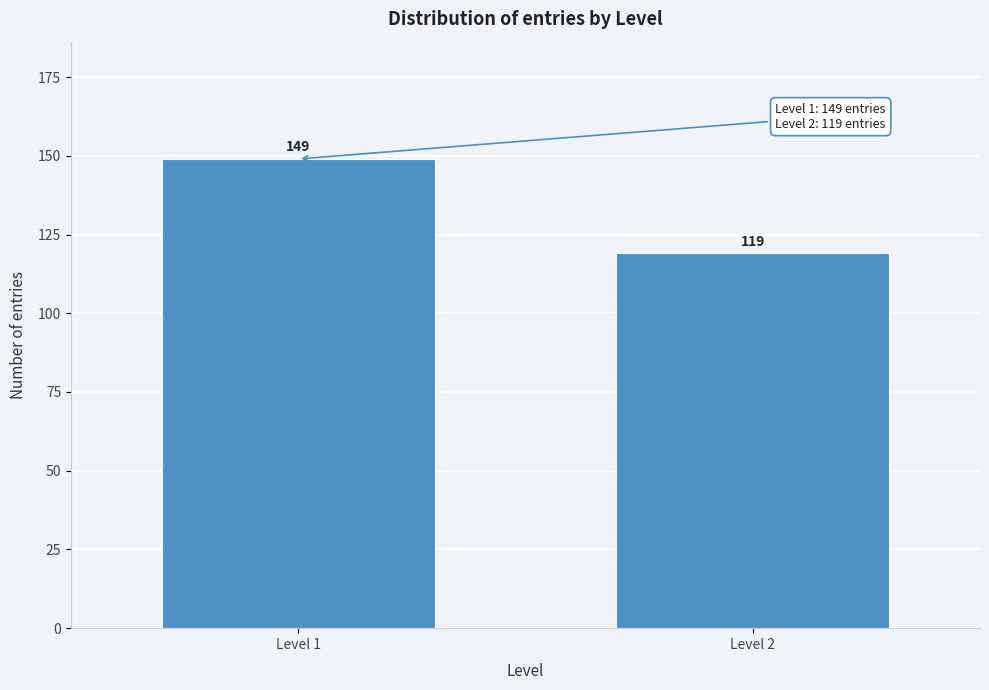

Reading left to right, transcribe all the data shown in this chart.

149	119